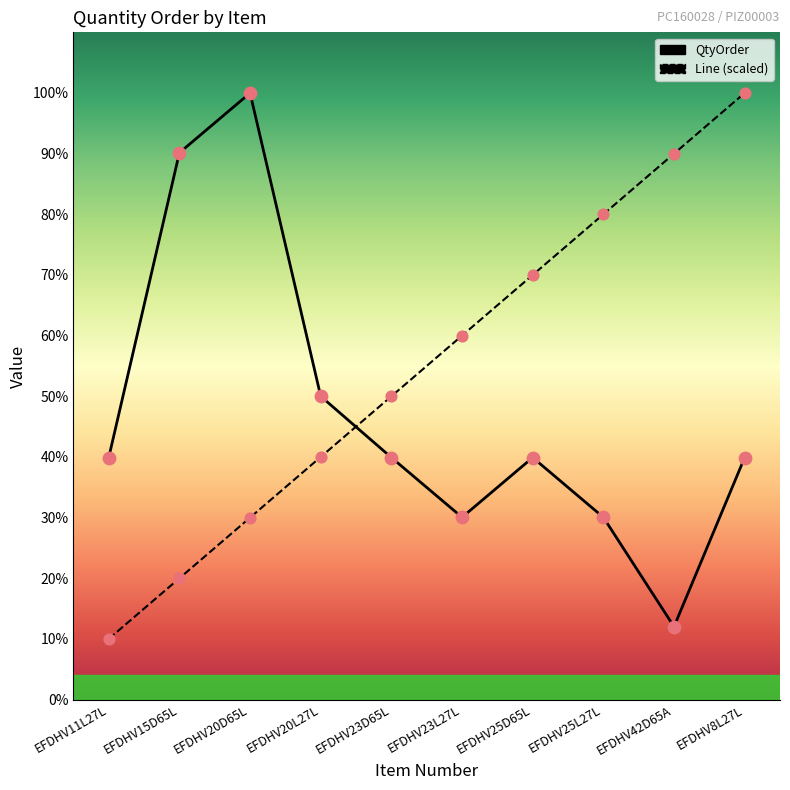

At how many categories does at least one series exceed 2195?

9